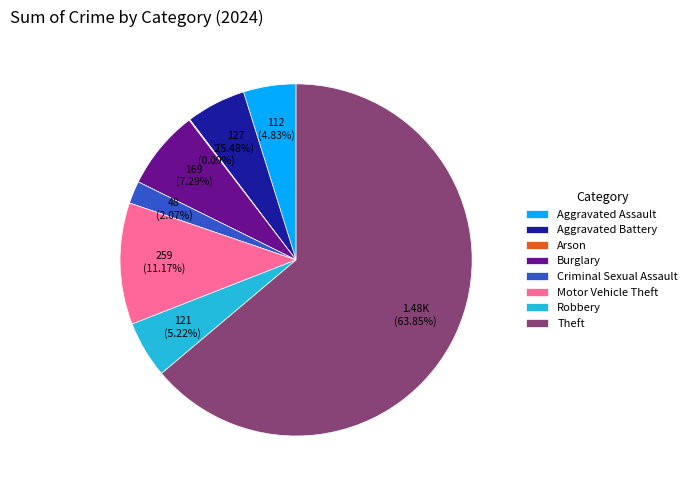

To the nearest percent, what is the combined percentage of Aggravated Battery and Burglary?

13%